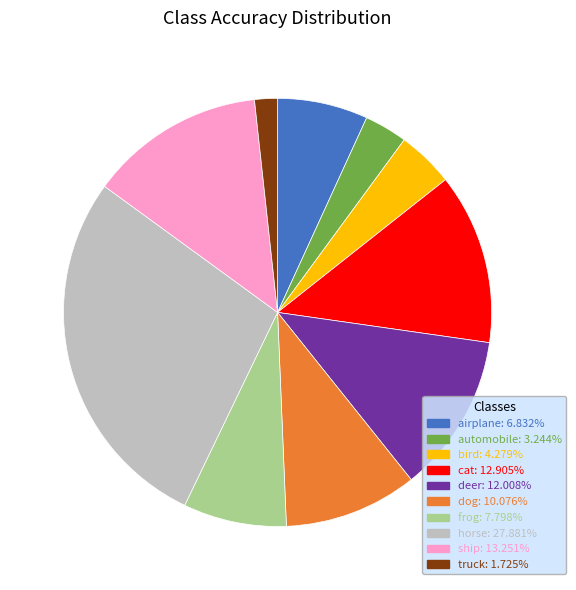

Which category has the biggest portion of the pie?

horse